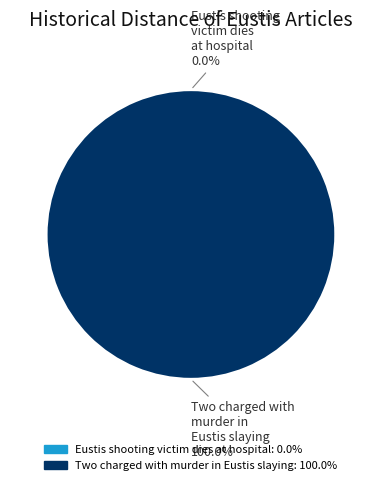

Count the number of slices in the pie.

2